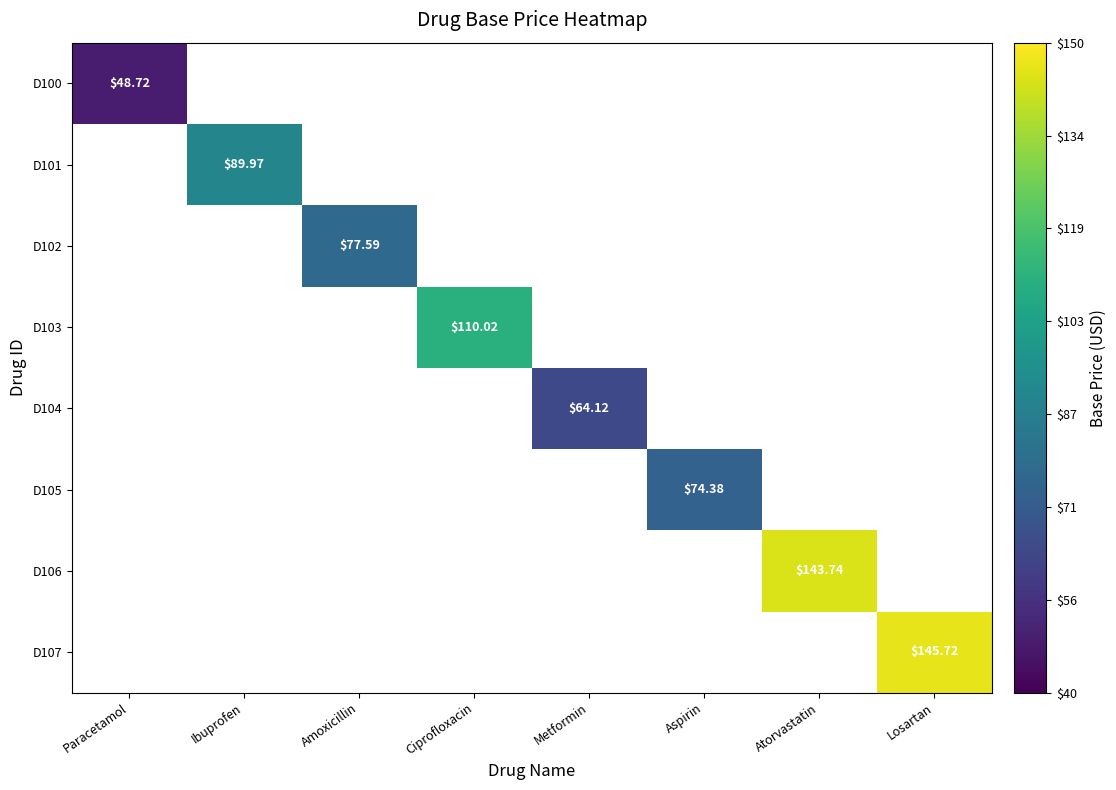

At how many categories does at least one series exceed 50?

7